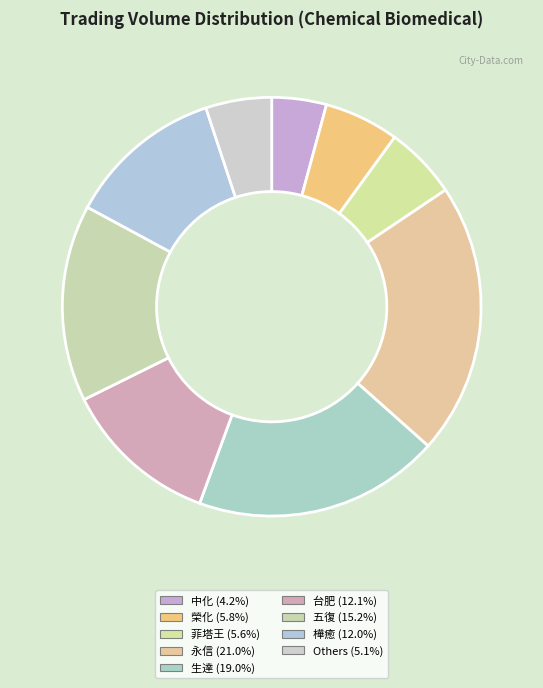

Count the number of slices in the pie.

9